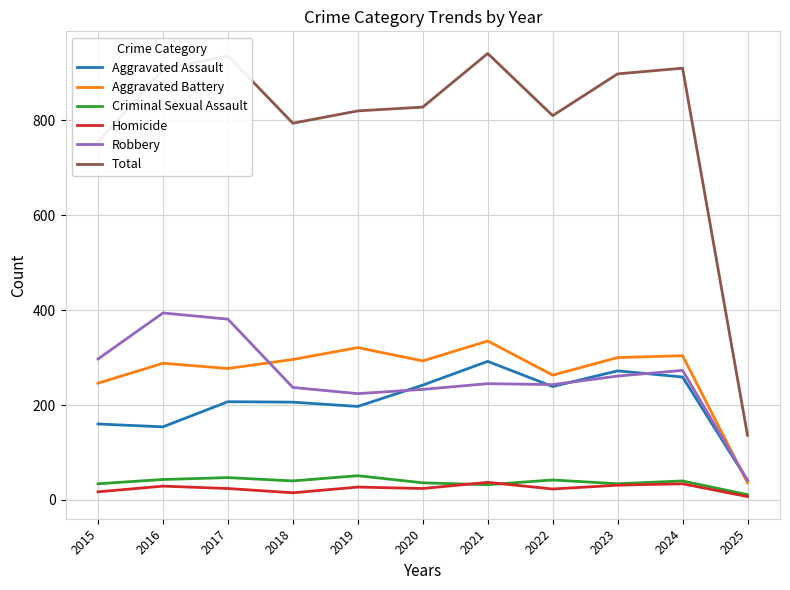

Is this an area chart (filled region under the line)?

No